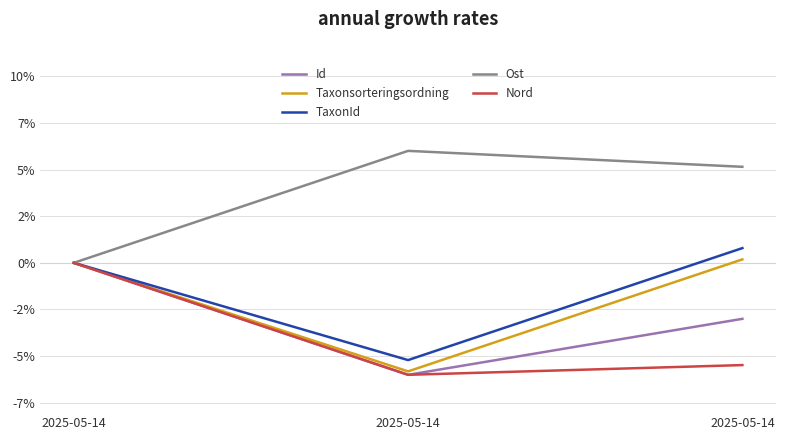

Reading right to left, transcribe all the data shown in this chart.

Id: -3.0	-6.0	0.0
Taxonsorteringsordning: 0.2	-5.8	0.0
TaxonId: 0.8	-5.2	0.0
Ost: 5.1	6.0	0.0
Nord: -5.5	-6.0	0.0